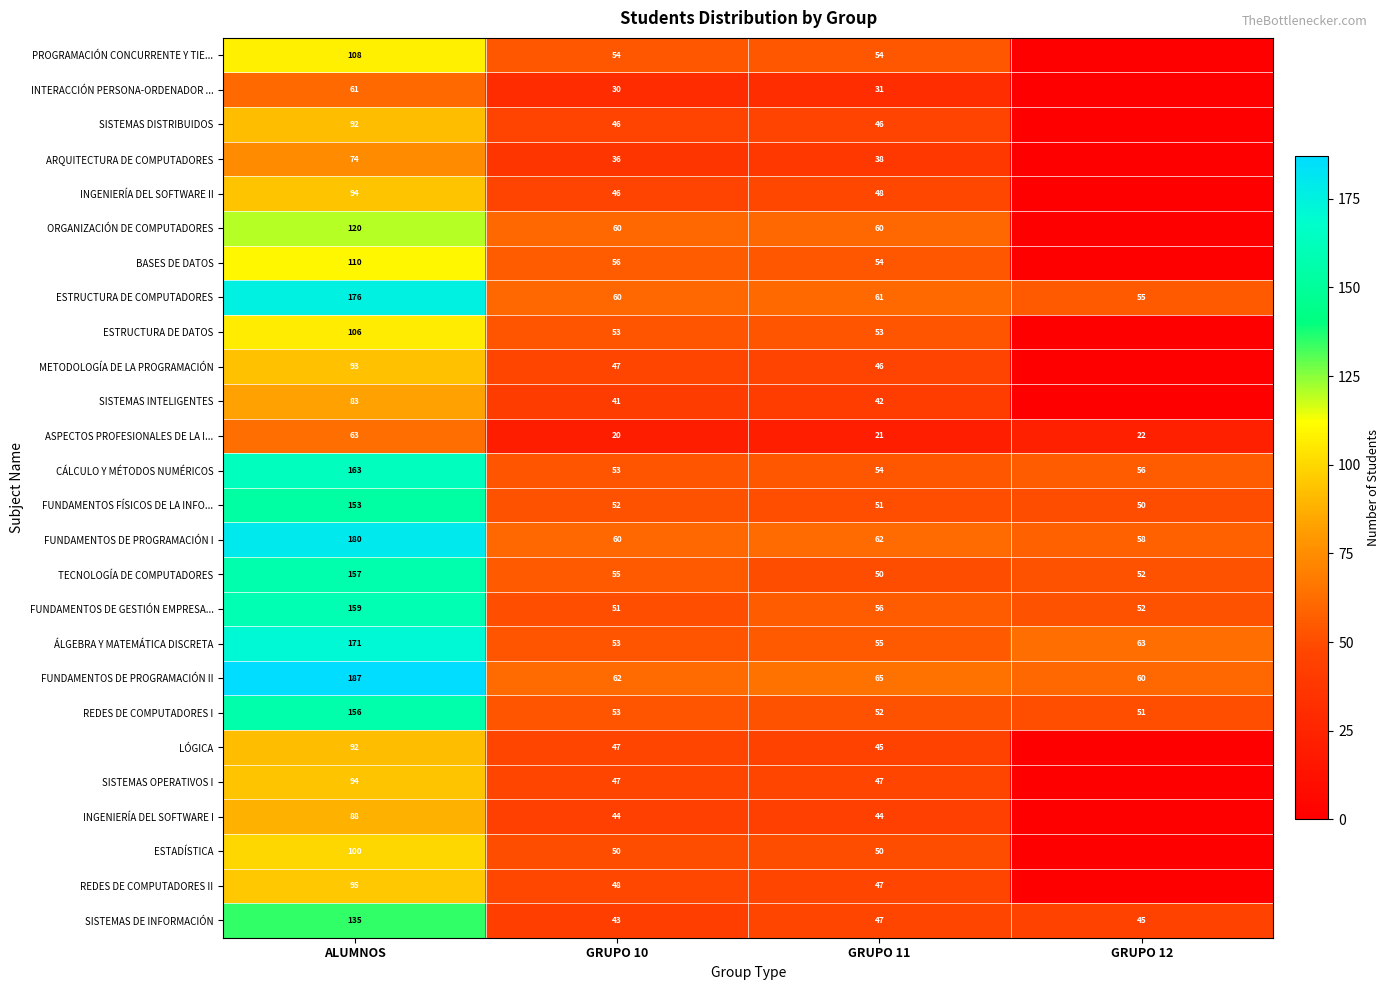

Is the value of REDES DE COMPUTADORES II at ALUMNOS greater than the value of ESTADÍSTICA at GRUPO 10?

Yes